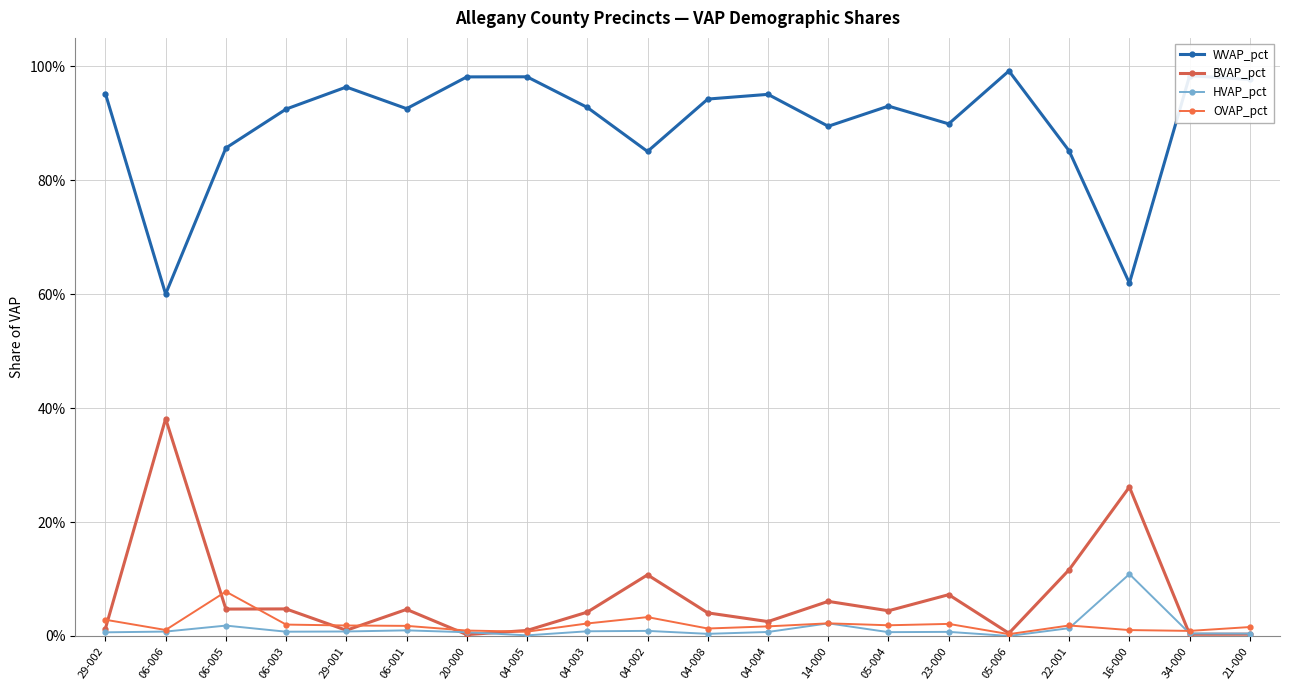

Where is BVAP_pct nearest to the value 0?

20-000